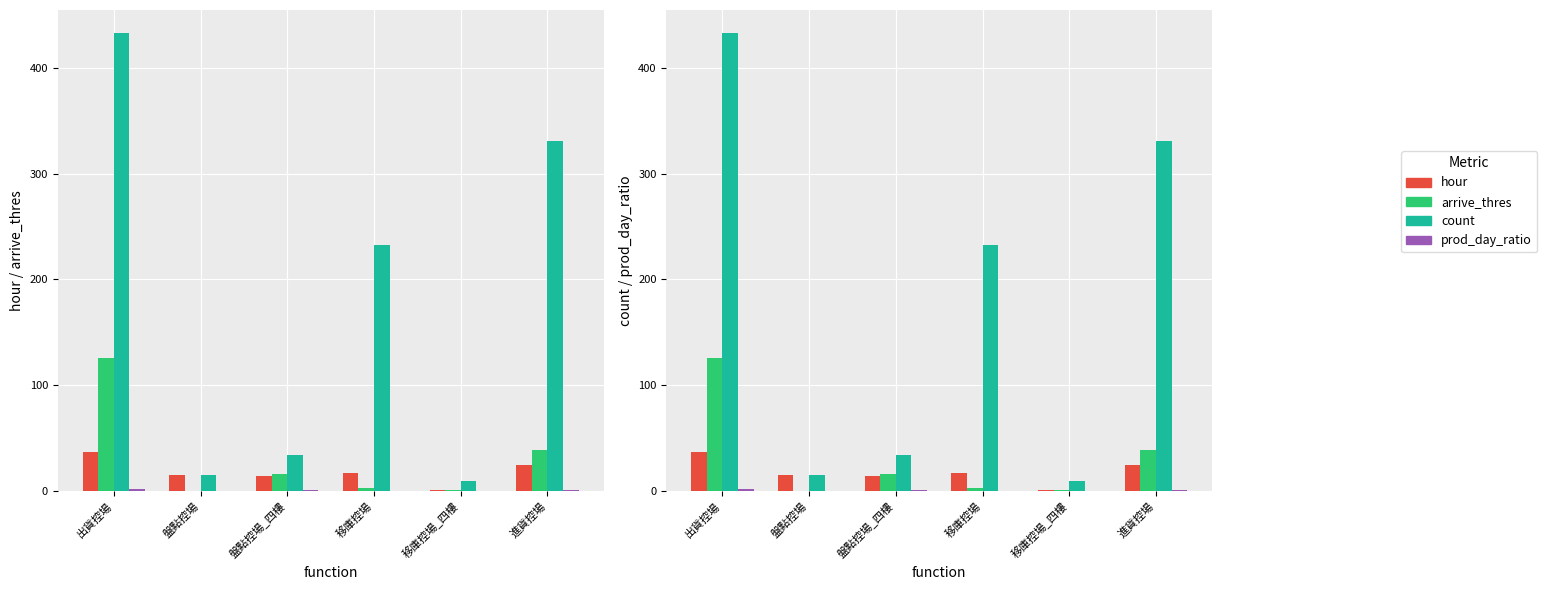

The arrive_thres series shows 126.0 at 出貨控場. True or false?

True